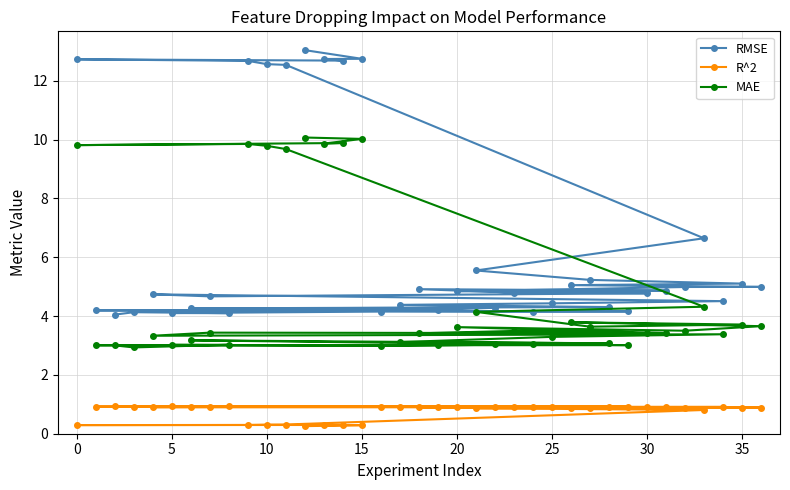

Which series has the largest total across all categories?

RMSE